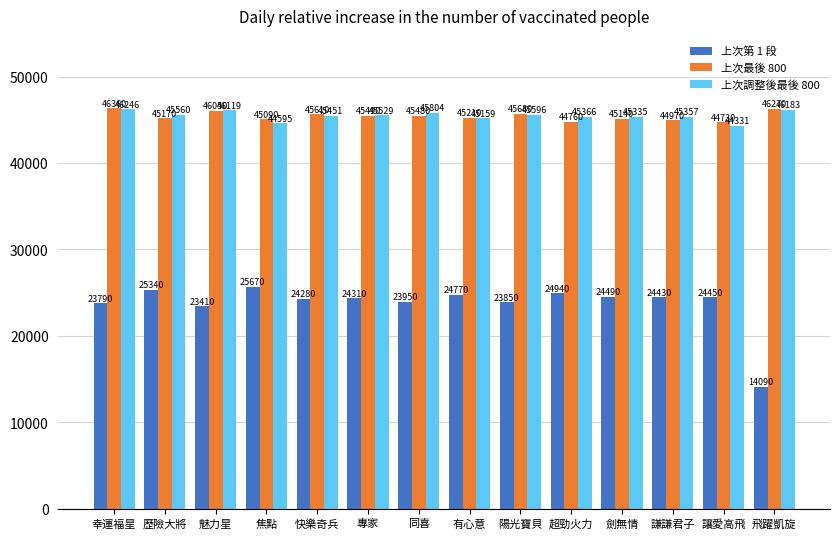

At which label does 上次最後 800 first exceed 45480?

幸運福星